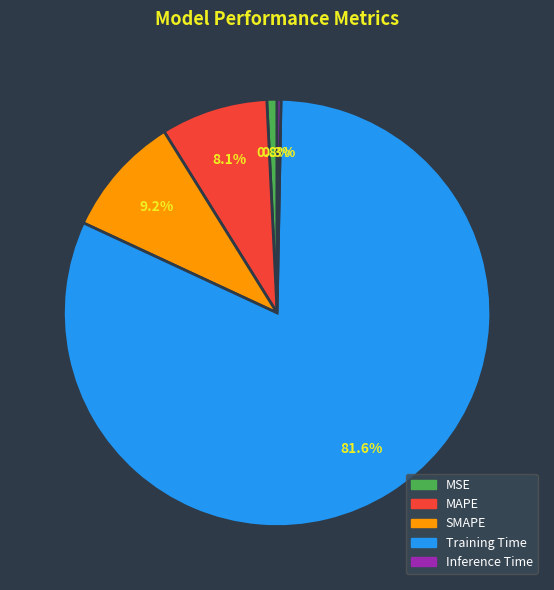

Which category accounts for the majority?

Training Time